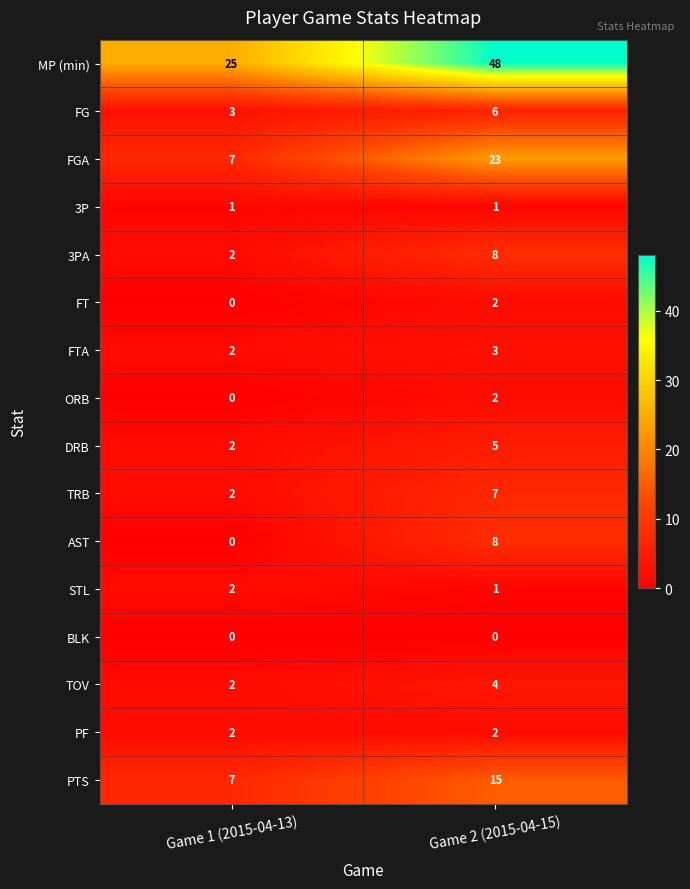

Read the AST value at Game 2 (2015-04-15).

8